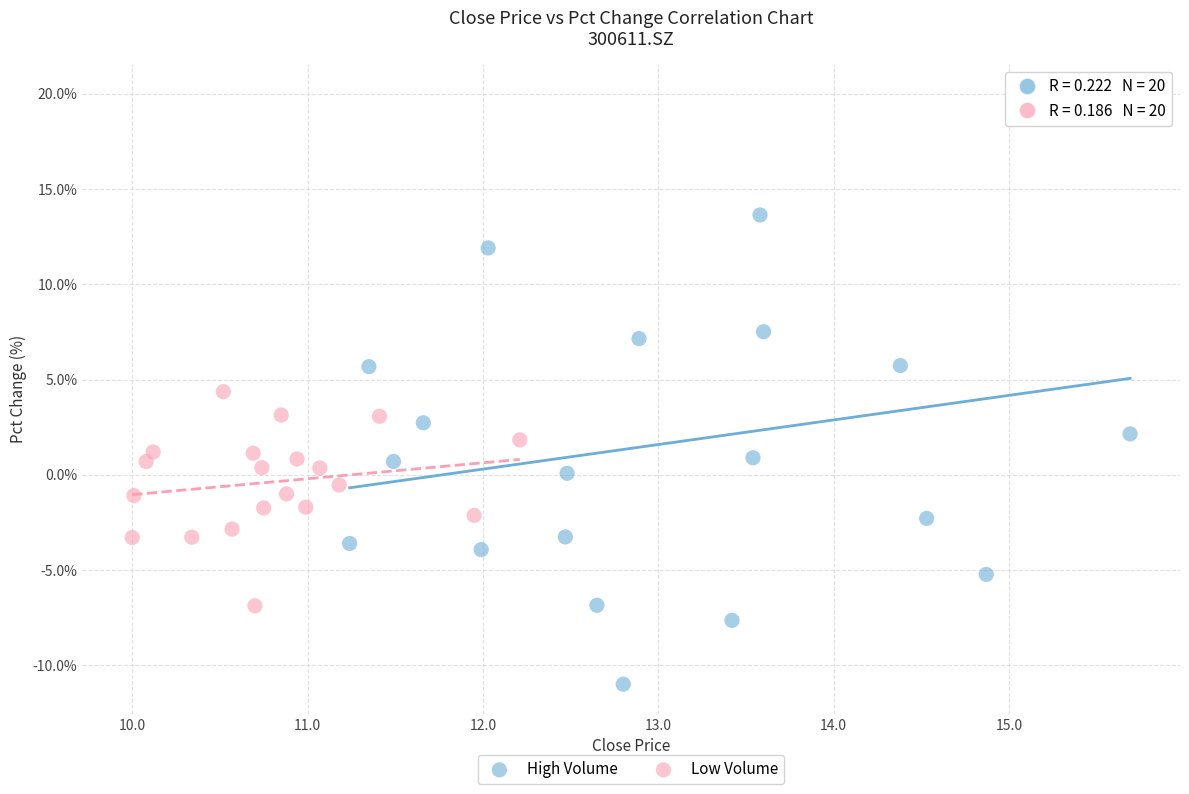

Which series has the largest Y range (max minus min)?

High Volume